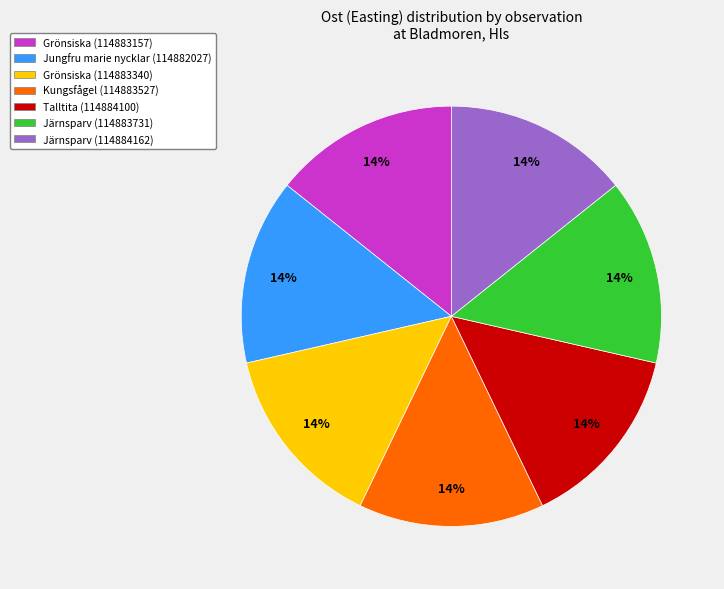

To the nearest percent, what portion does Järnsparv (114883731) represent?

14%